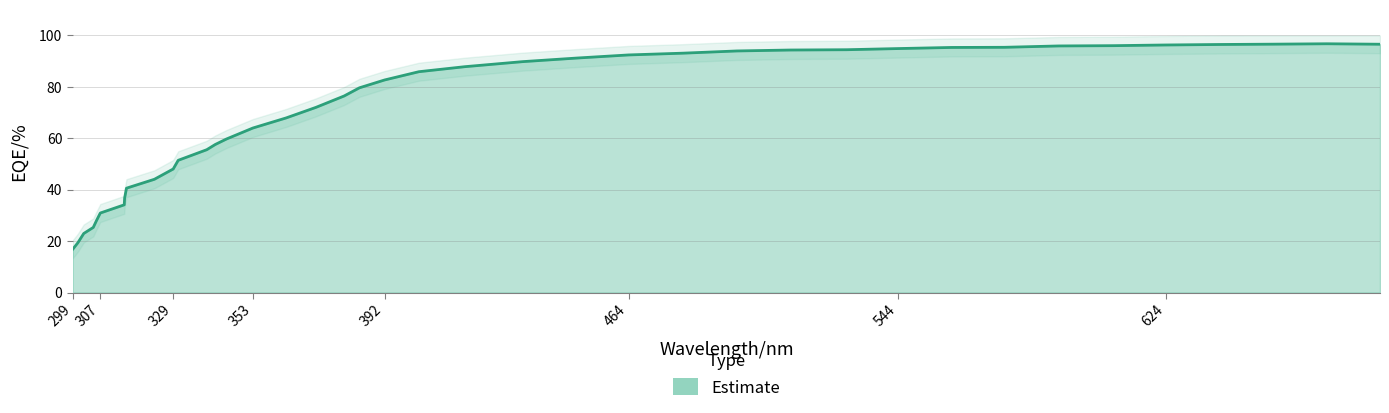

What is the difference between the values at 560.00811 and 305.21916?

70.0